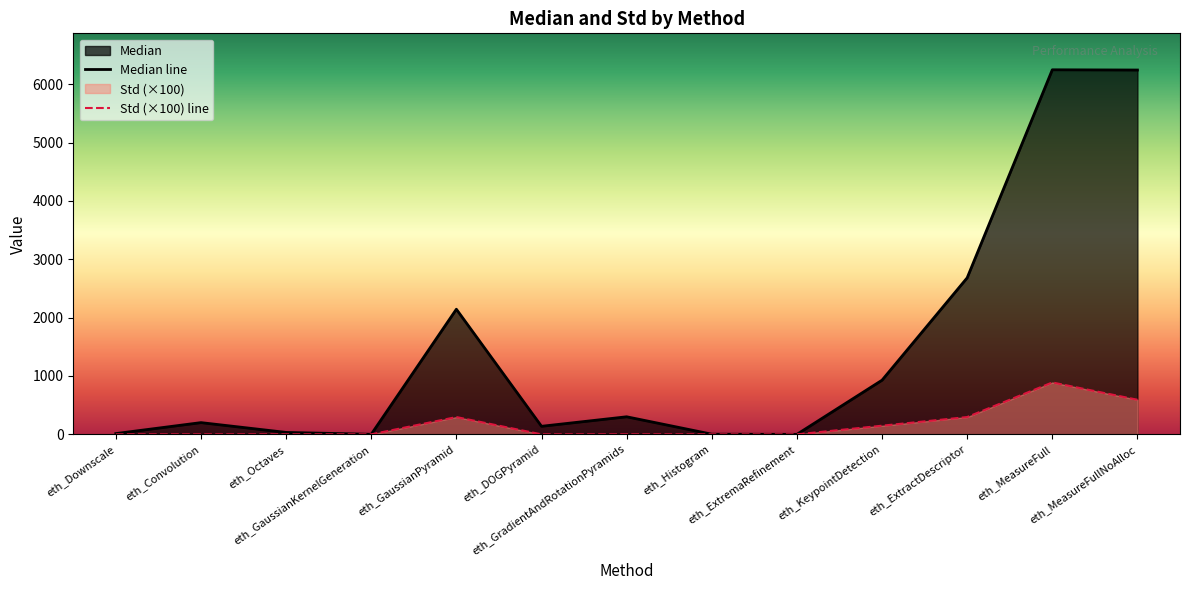

What is the label of the 1st point from the right?

eth_MeasureFullNoAlloc